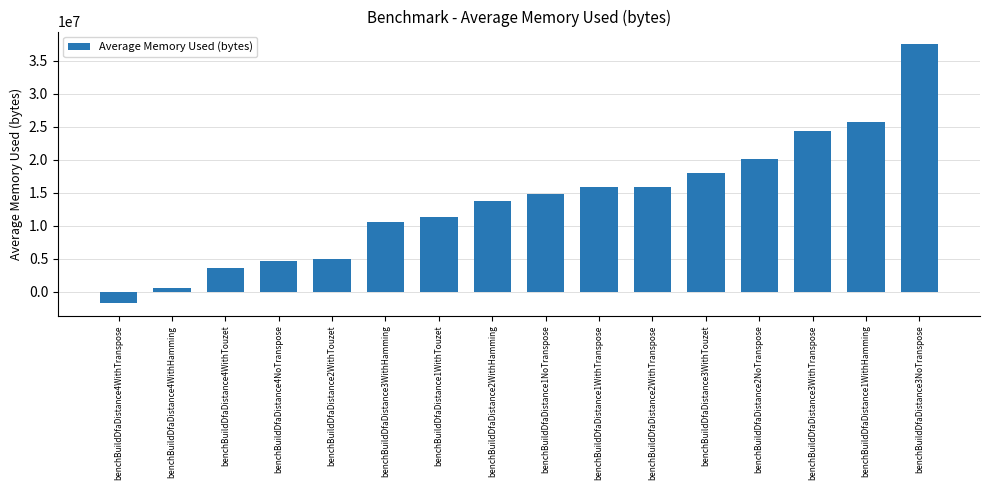

True or false: the data shows -1710088.8 at benchBuildDfaDistance4WithTranspose.

True